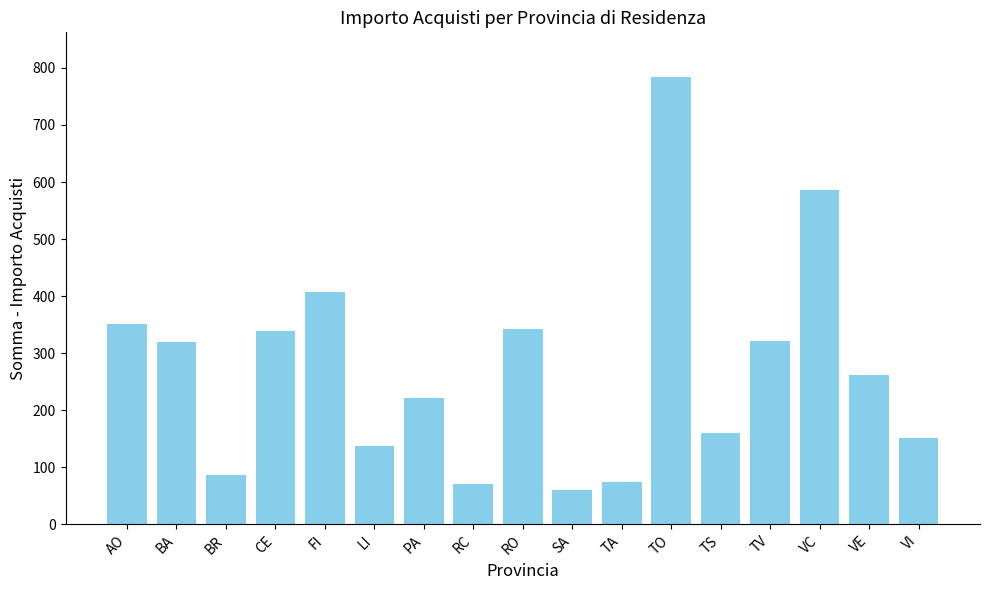

How many data points are less than 261?

8